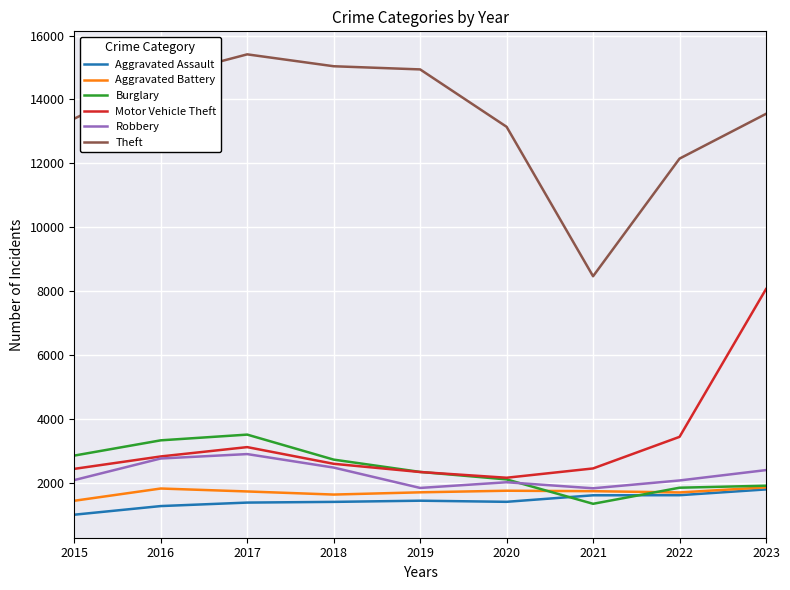

Which series has the largest total across all categories?

Theft